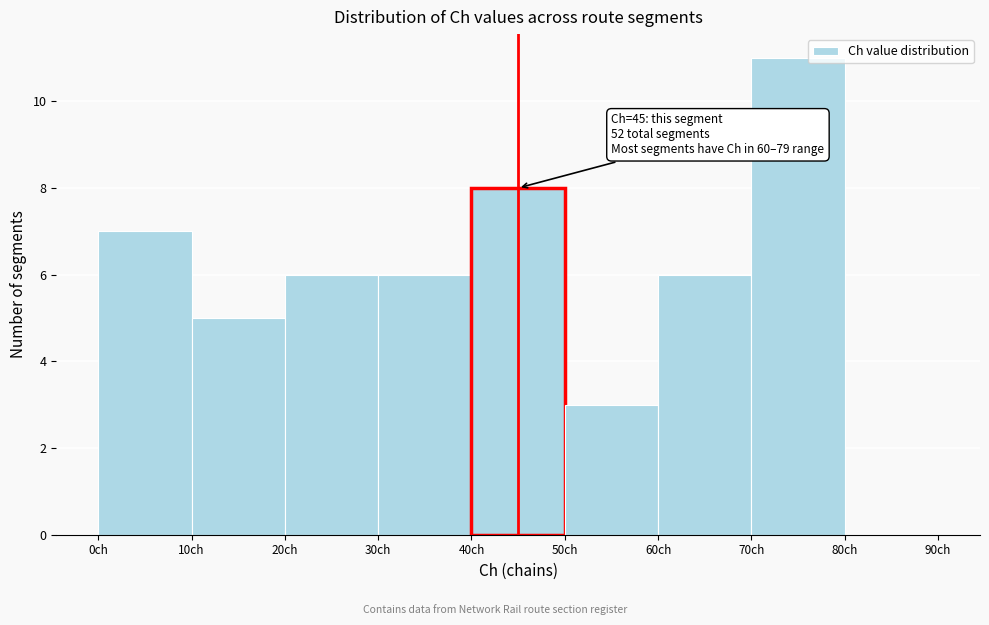

Which range on the x-axis has the tallest bar?

70 to 80